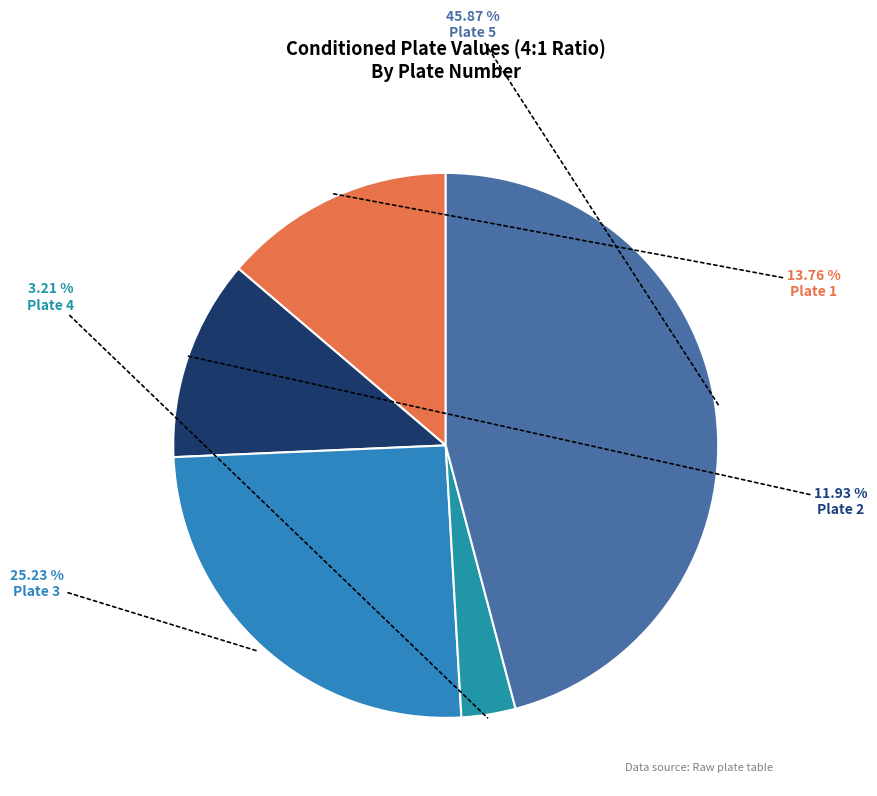

To the nearest percent, what portion does Plate 4 represent?

3%